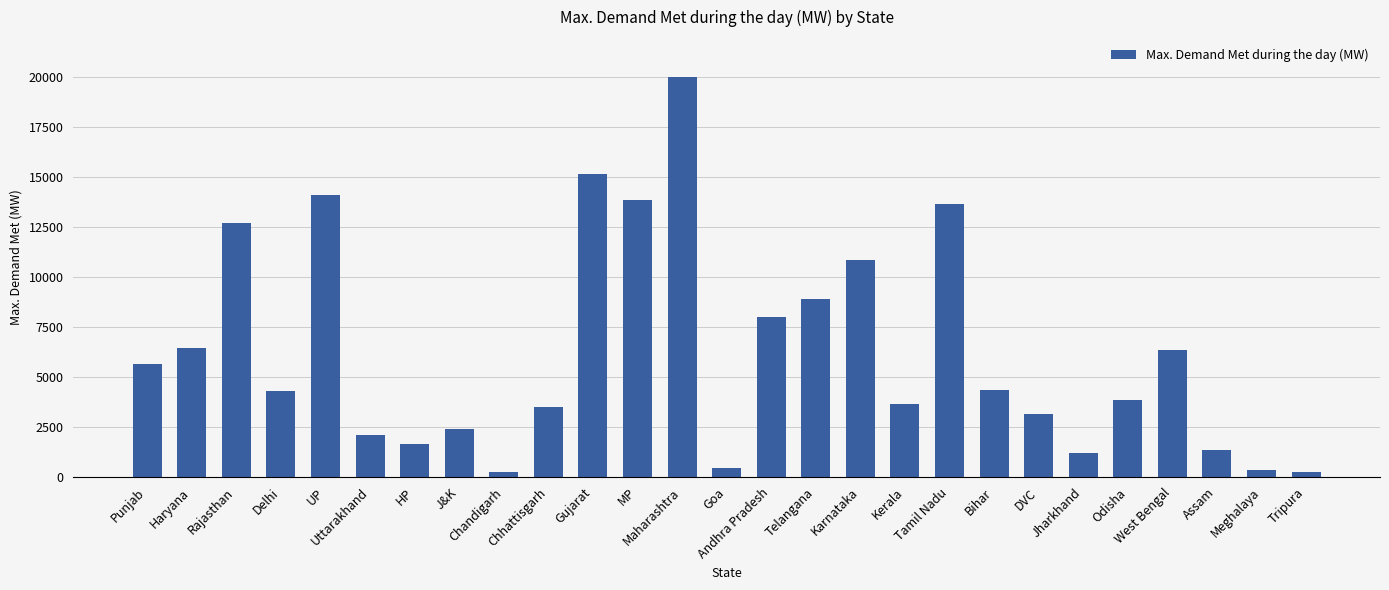

What is the difference between the maximum and minimum values?

19752